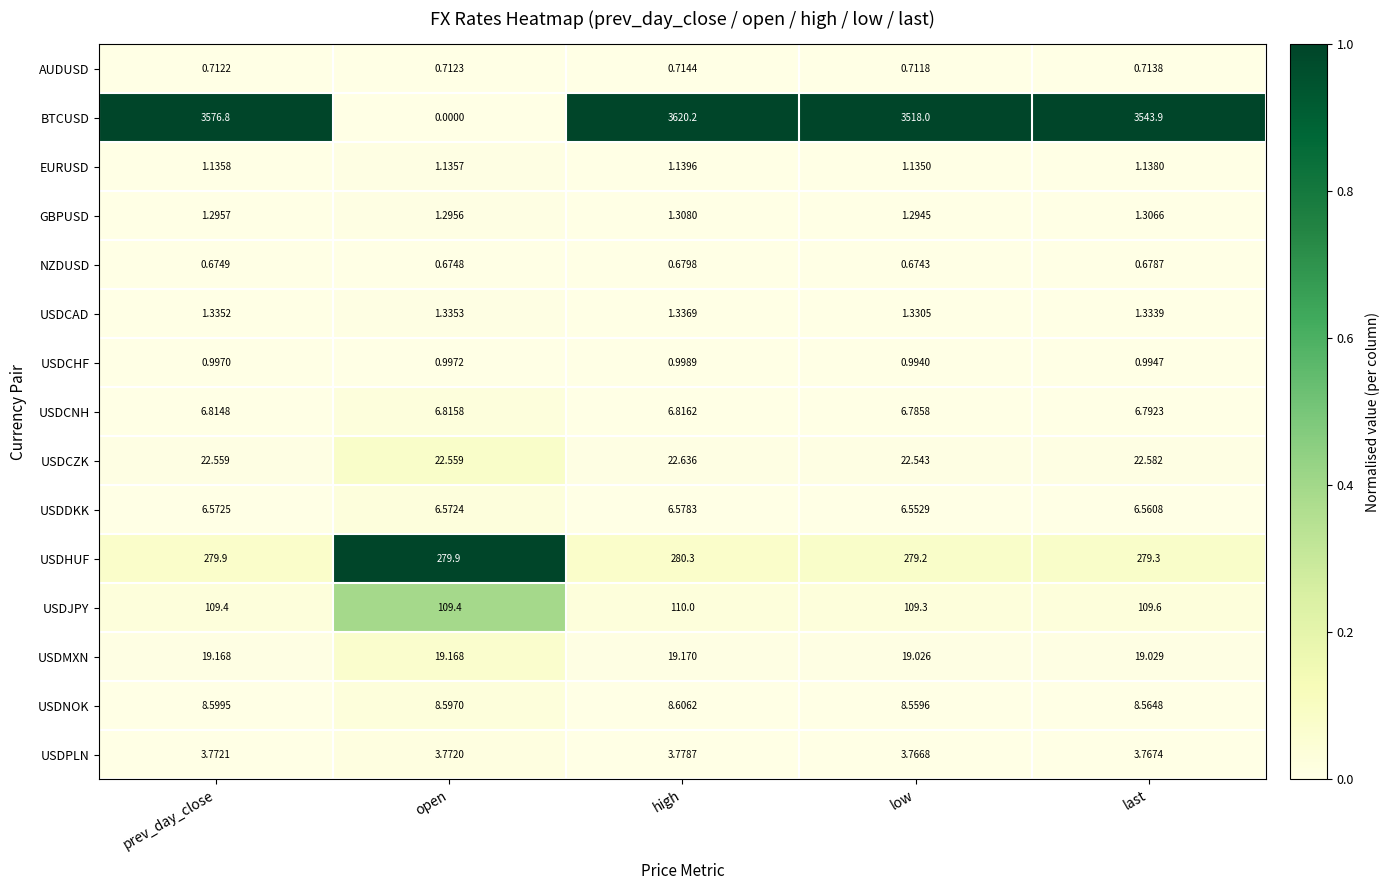

Which series has the widest spread of values?

BTCUSD